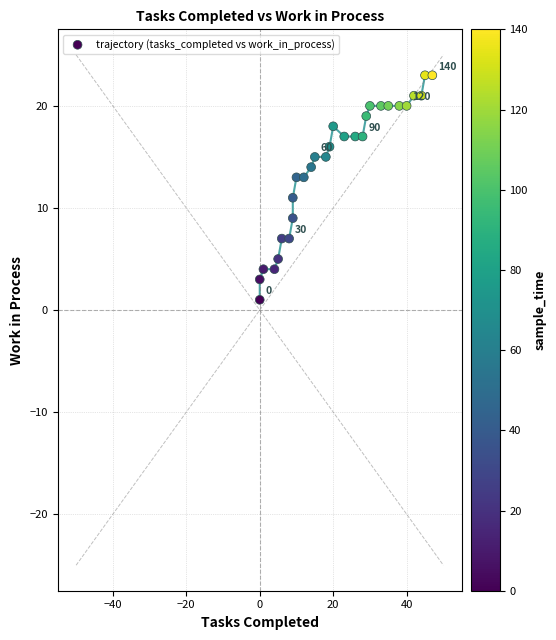

What is the range of X values (max minus min)?

47